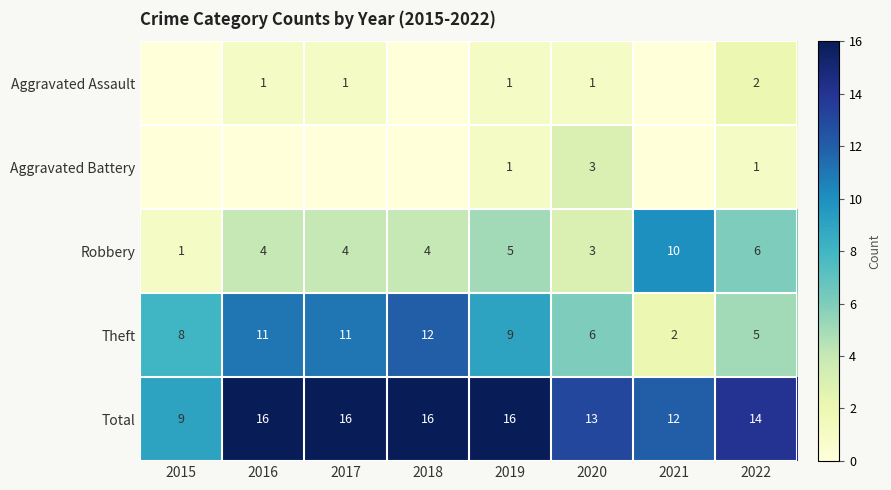

What is the difference between the second highest and second lowest values in the Robbery series?

3